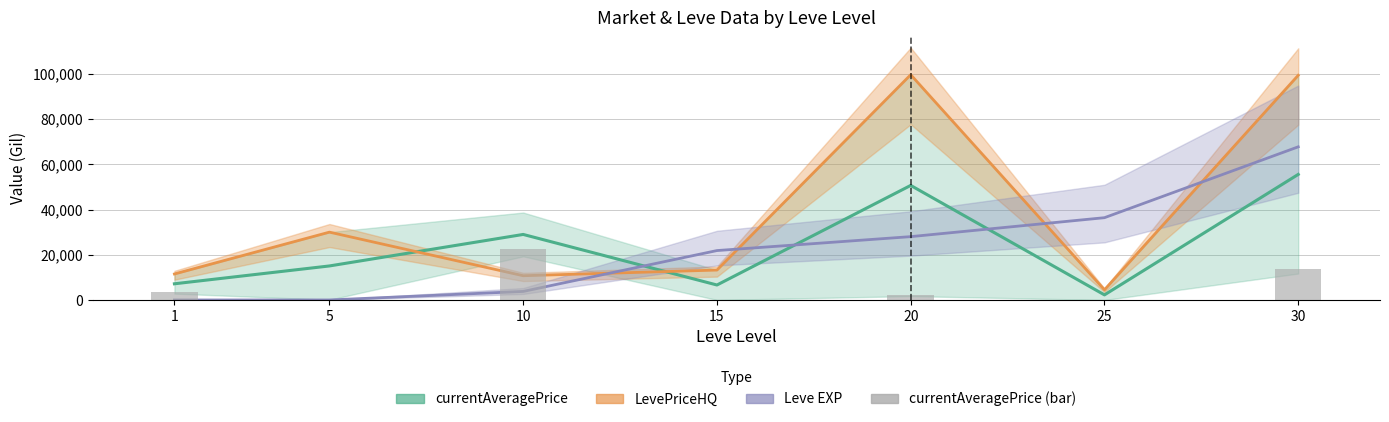

How many data points in LevePriceHQ are less than 13229?

3